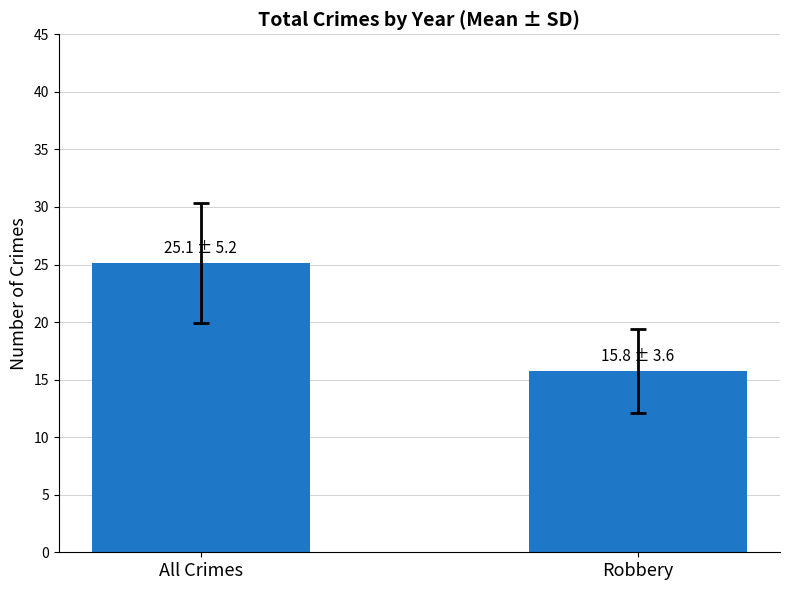

How many bars are there in total?

2